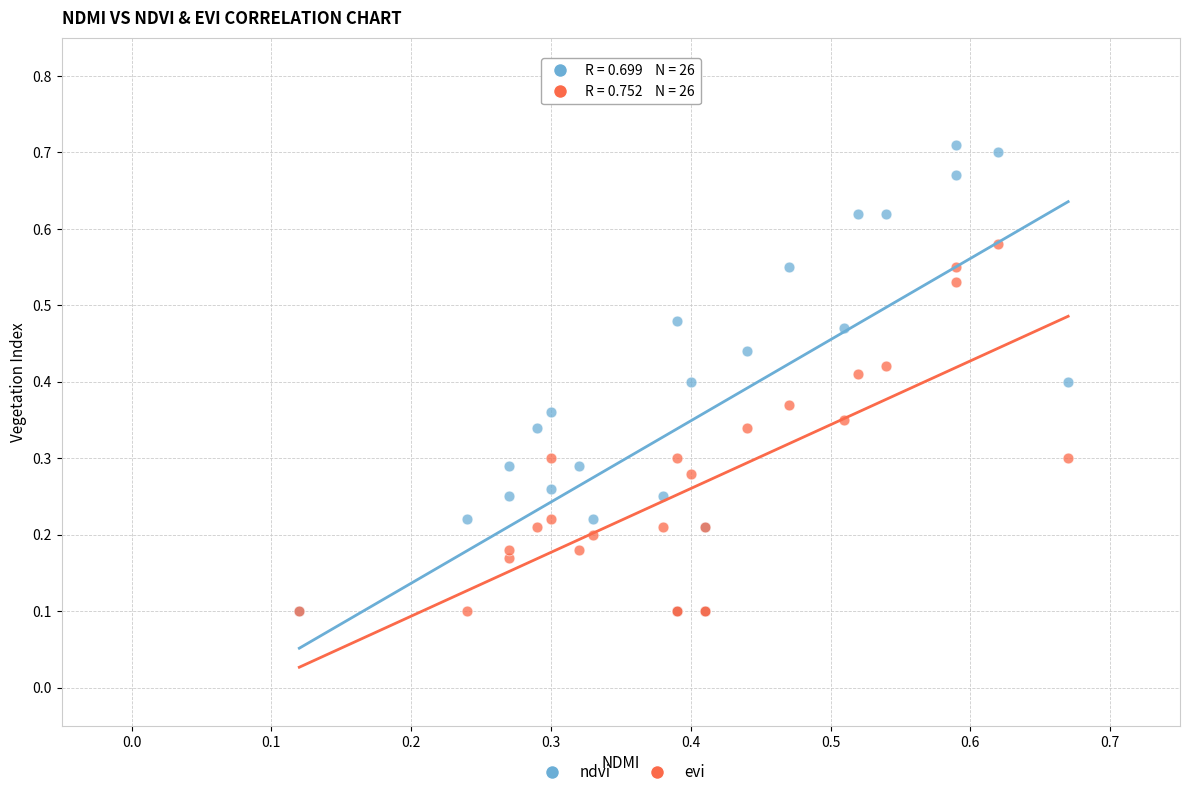

What are all the series names shown in the legend?

ndvi, evi